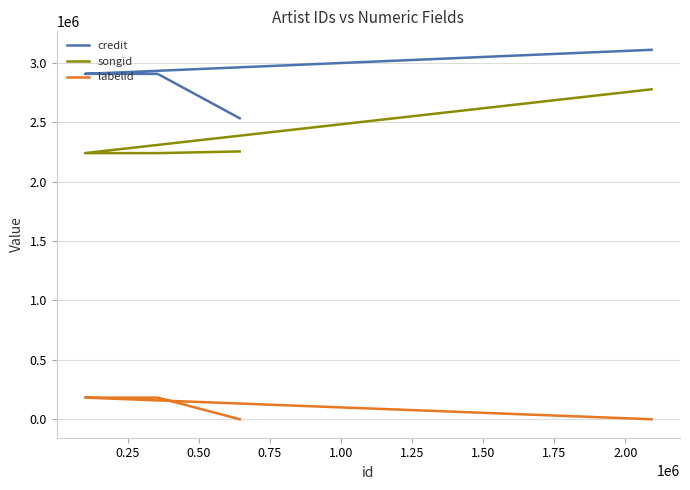

True or false: songid and labelid cross at least once.

False